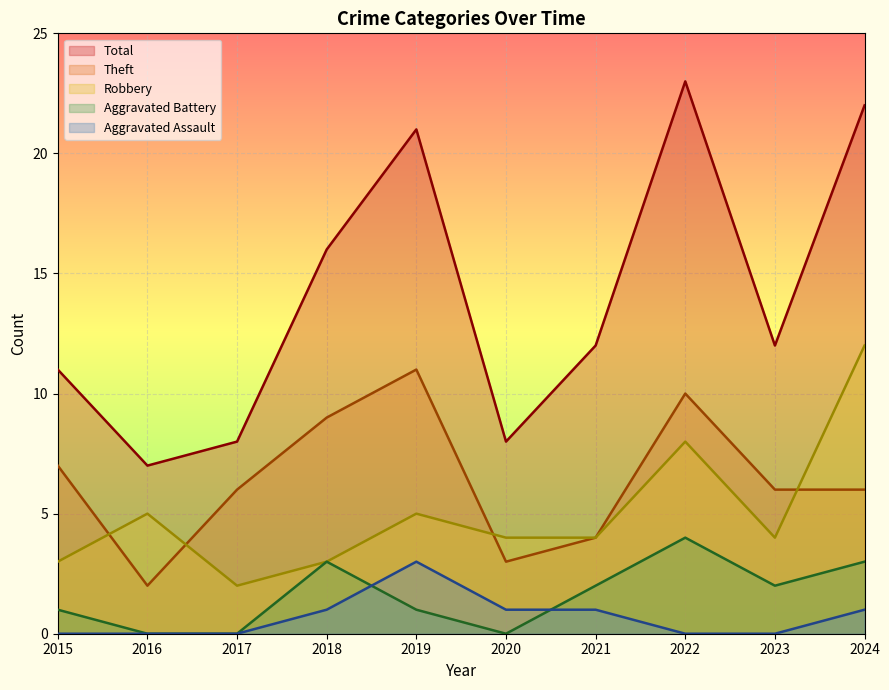

Which series has the widest spread of values?

Total